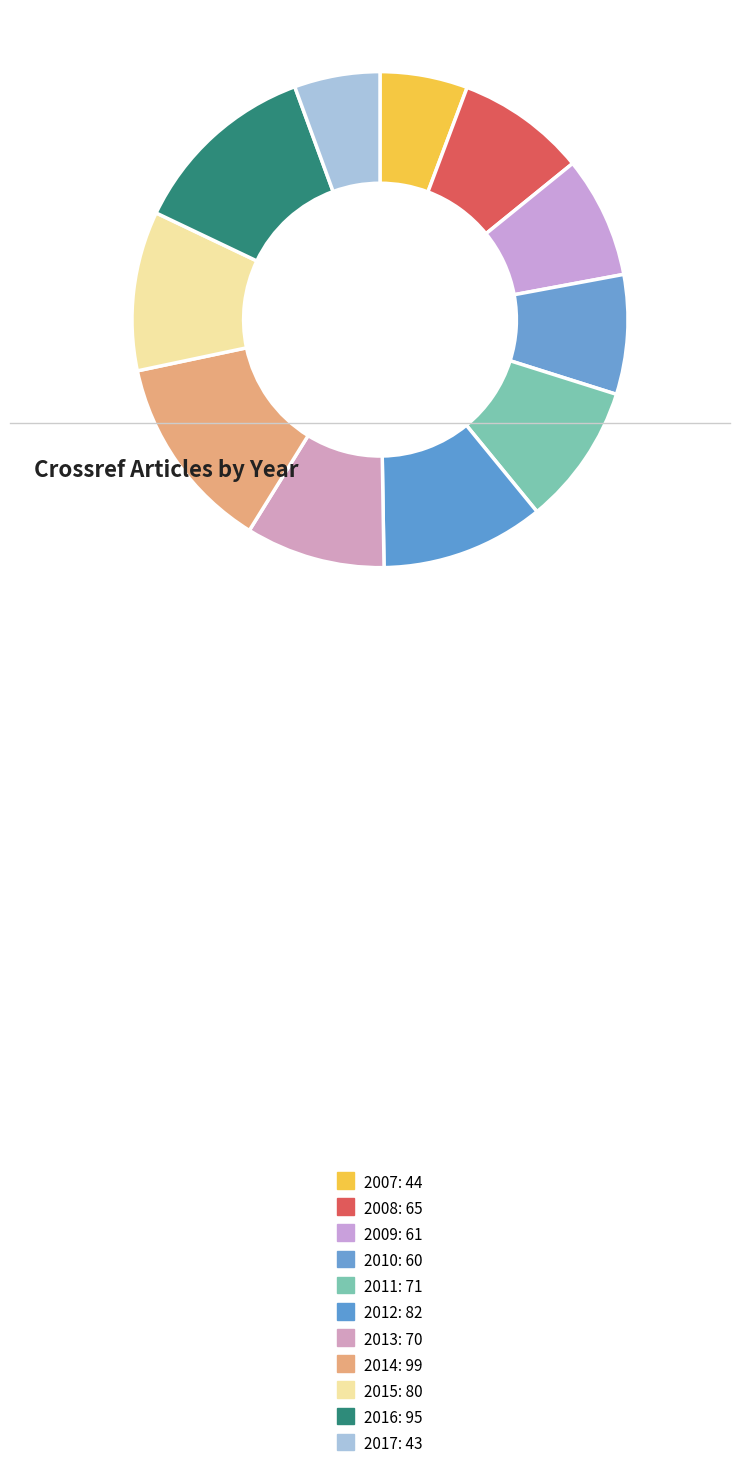

Does 2007 account for over 50% of the chart?

No